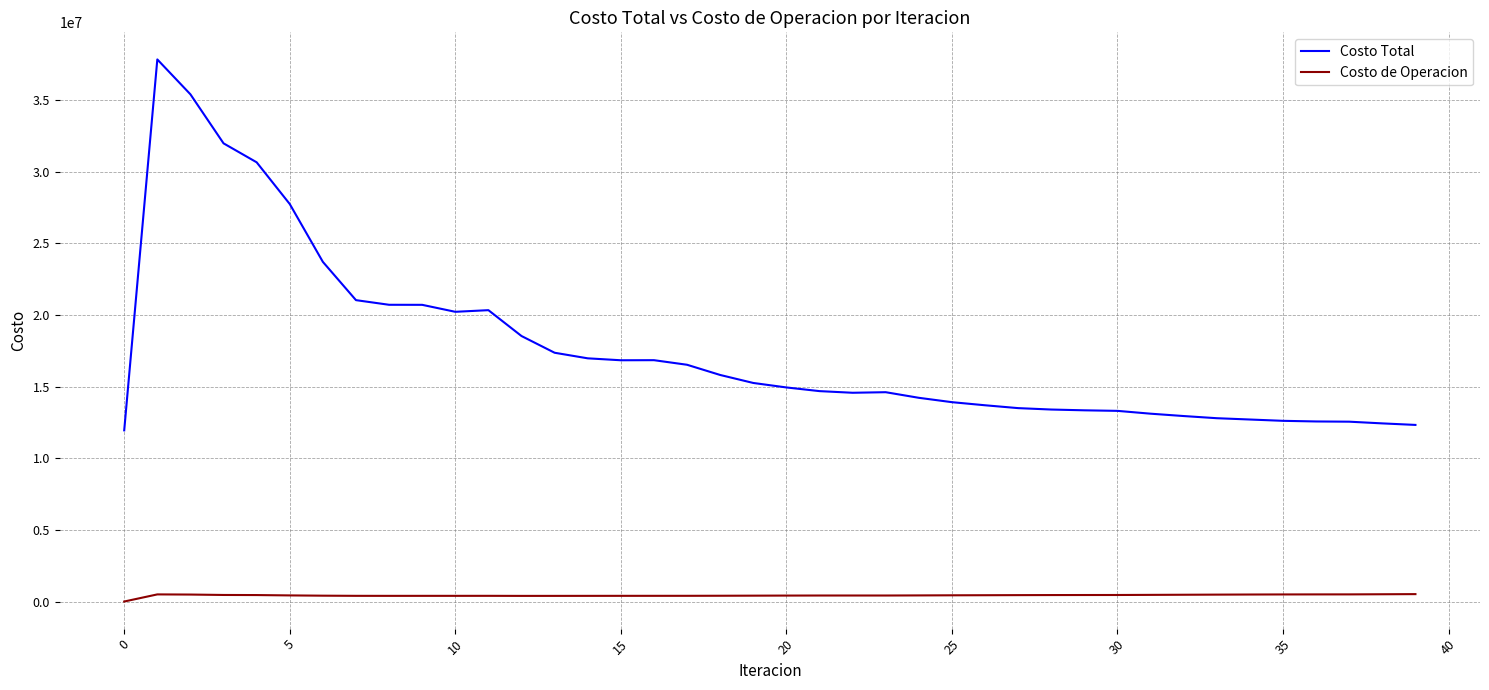

Which series has the largest range (max minus min)?

Costo Total